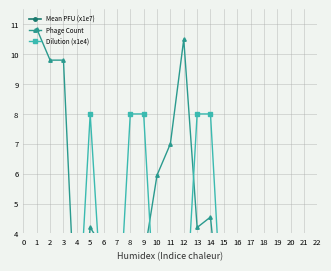

Which has a higher value, 6 or 1?

1